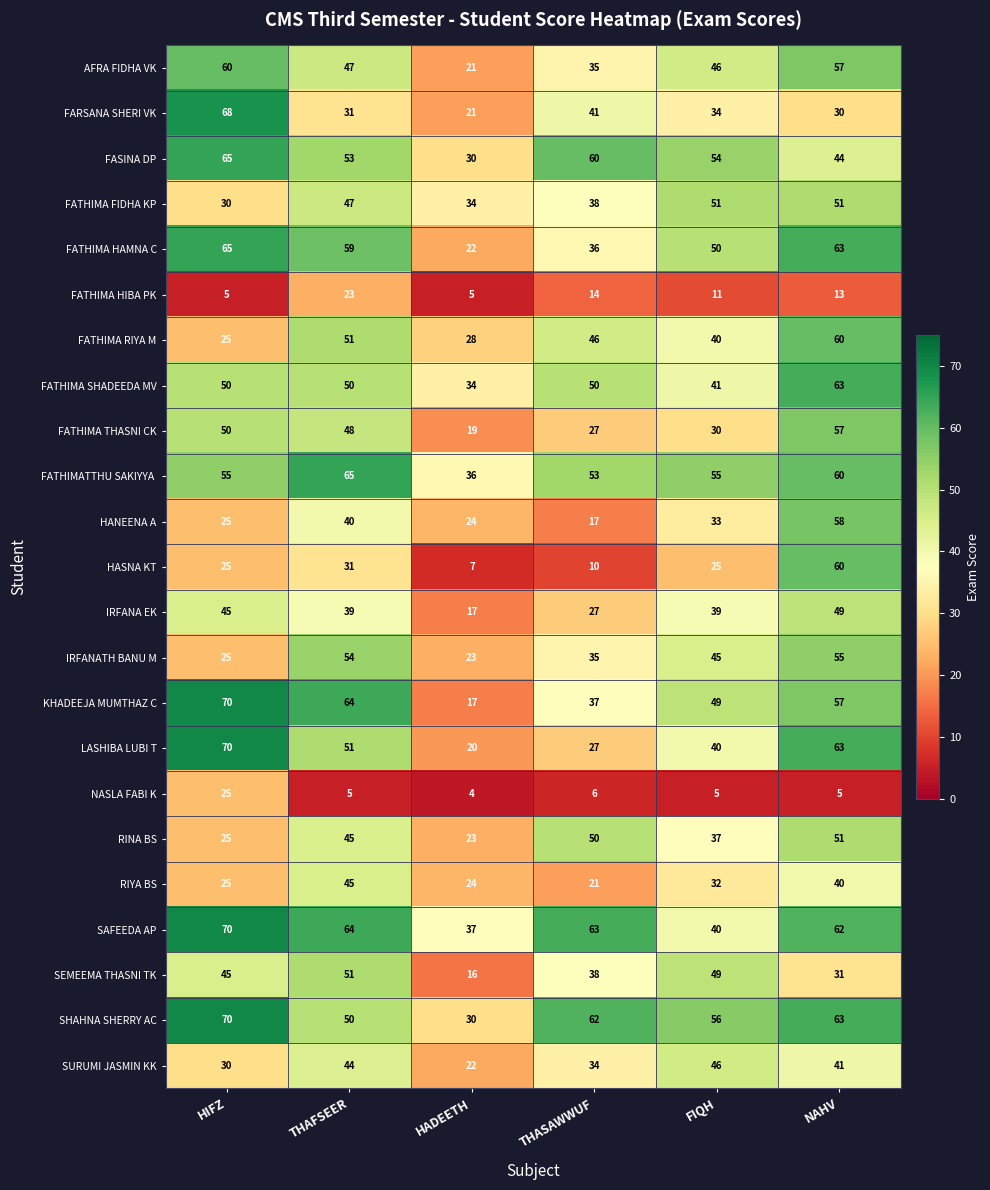

What is the difference between the SAFEEDA AP values at HADEETH and HIFZ?

33